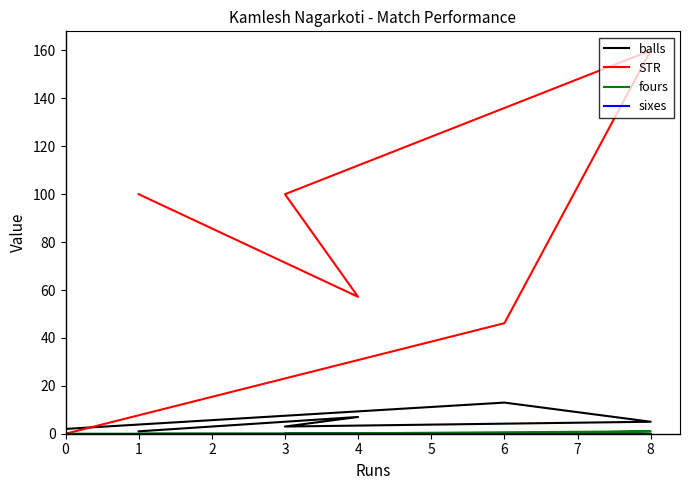

Rank the series at 8 from lowest to highest value.

sixes, fours, balls, STR